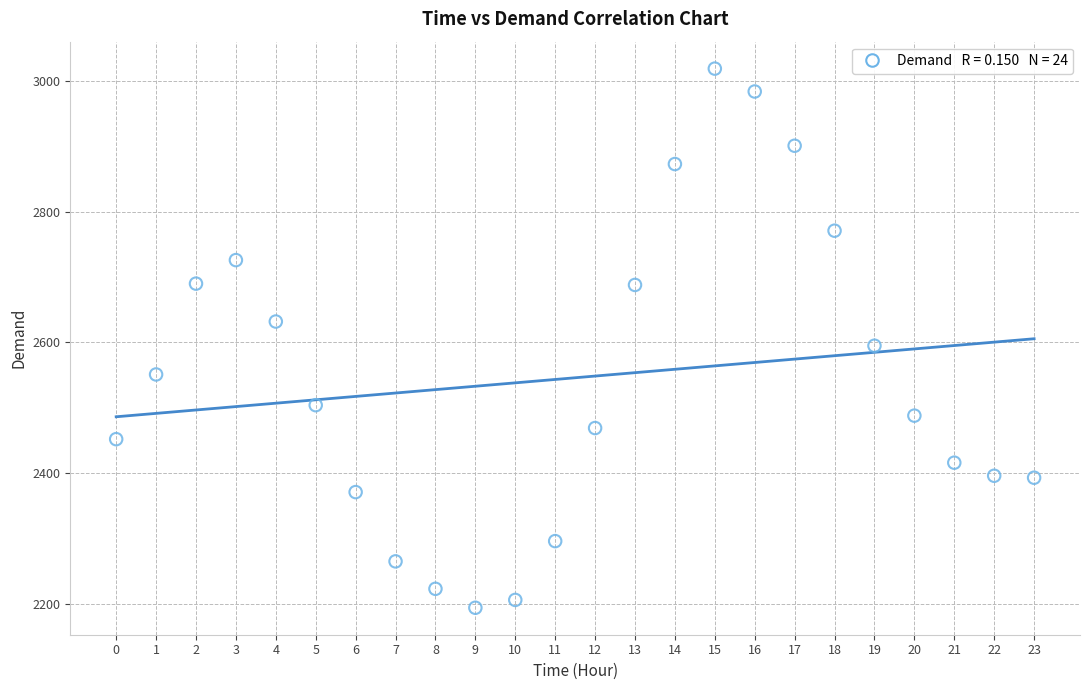

What Y value in the scatter plot is closest to 2606?

2595